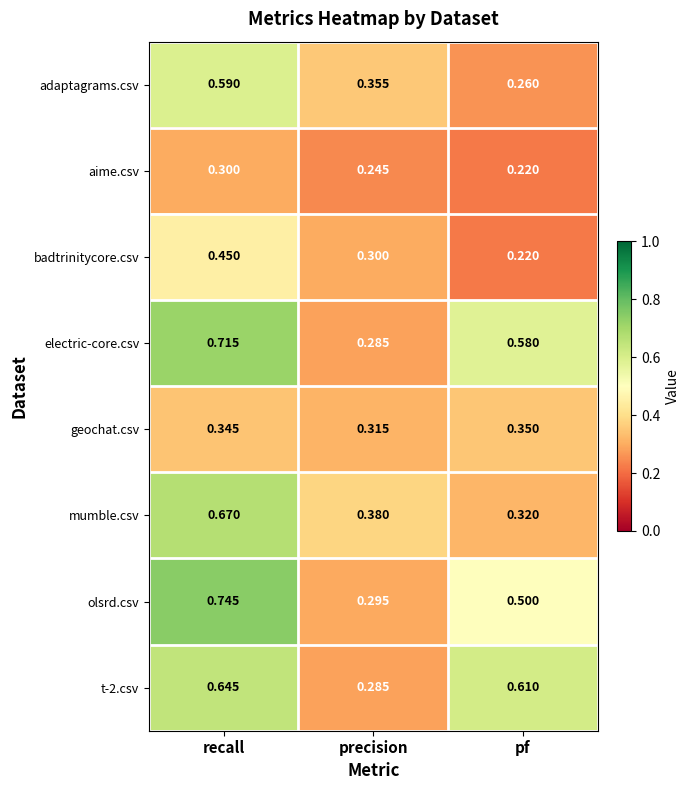

List the labels in order of electric-core.csv value, largest first.

recall, pf, precision